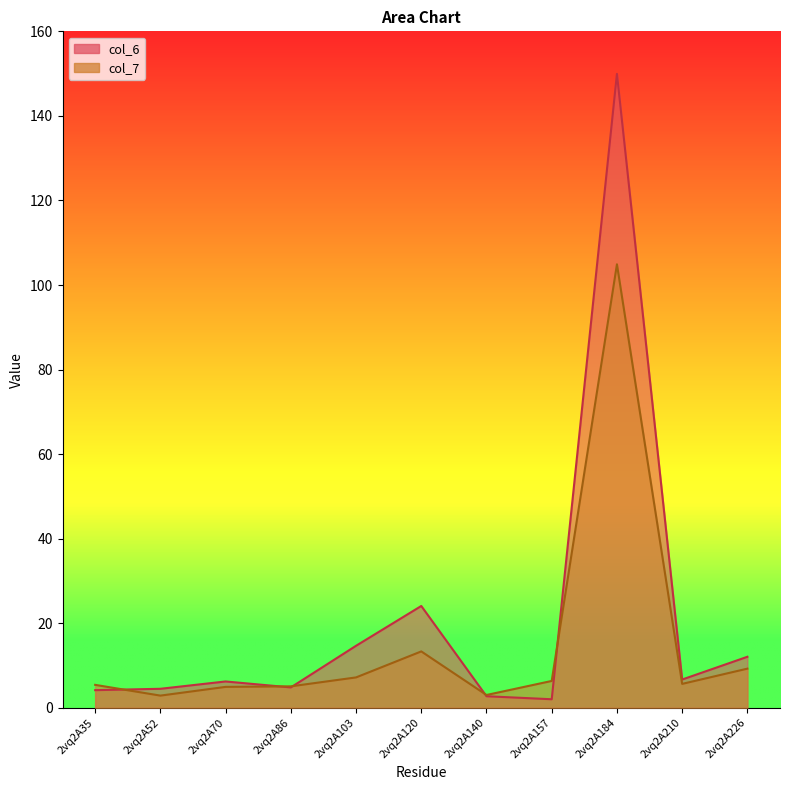

Rank the series by their maximum value, from lowest to highest.

col_7, col_6